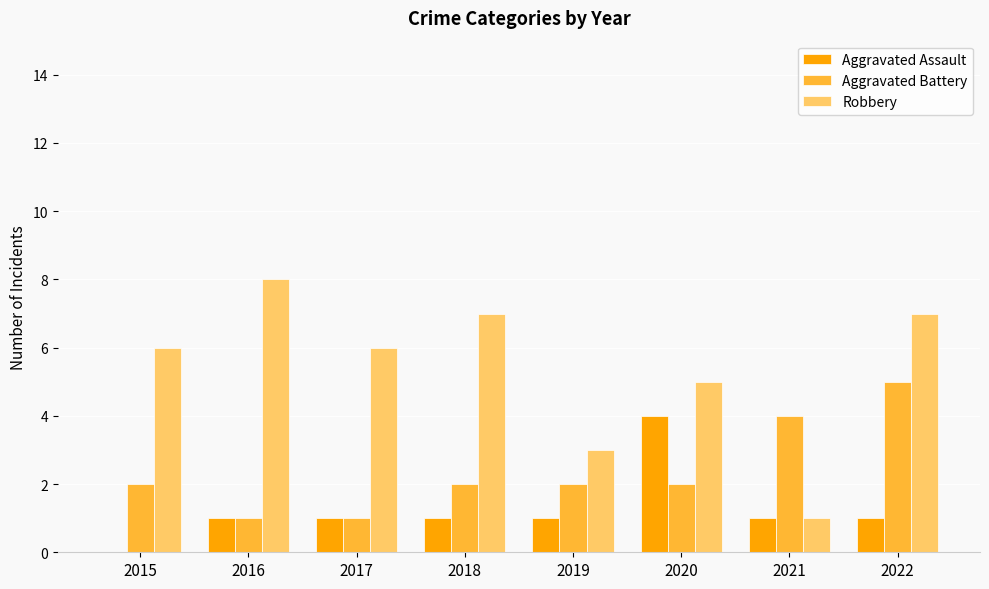

True or false: Robbery has a value of 7 at 2022.

True